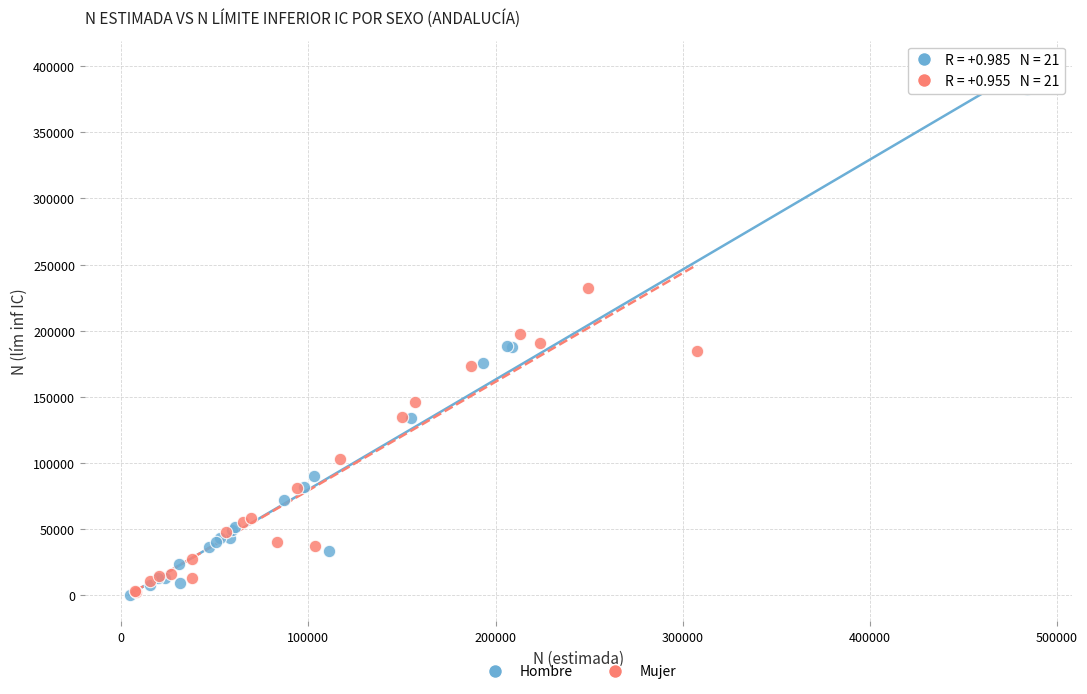

Which series has the widest spread of Y values?

Hombre